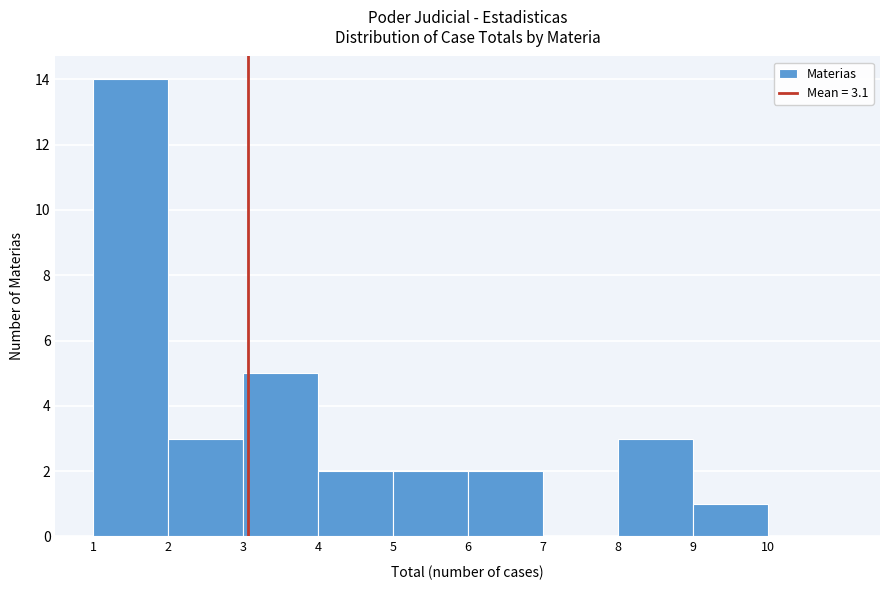

Which range on the x-axis has the tallest bar?

1 to 2